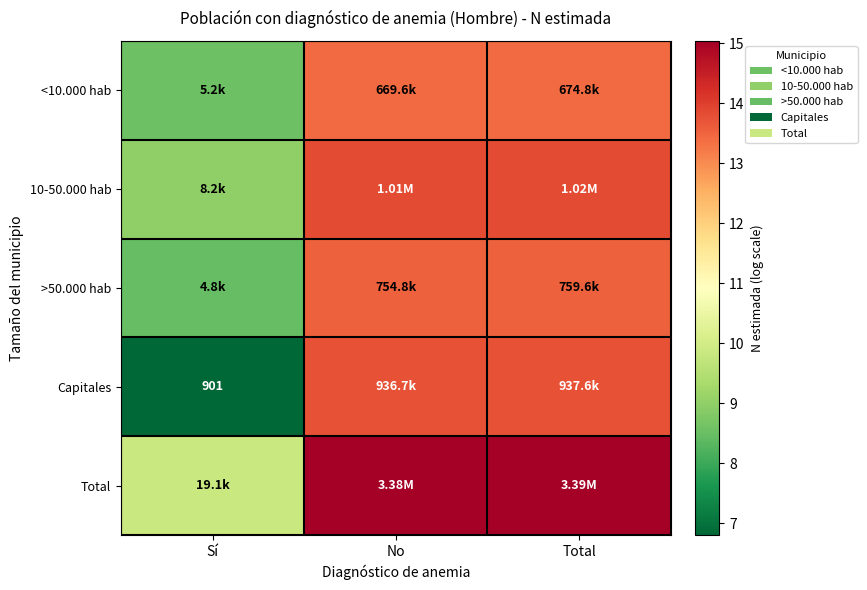

How many data points in Total are less than 15?

1